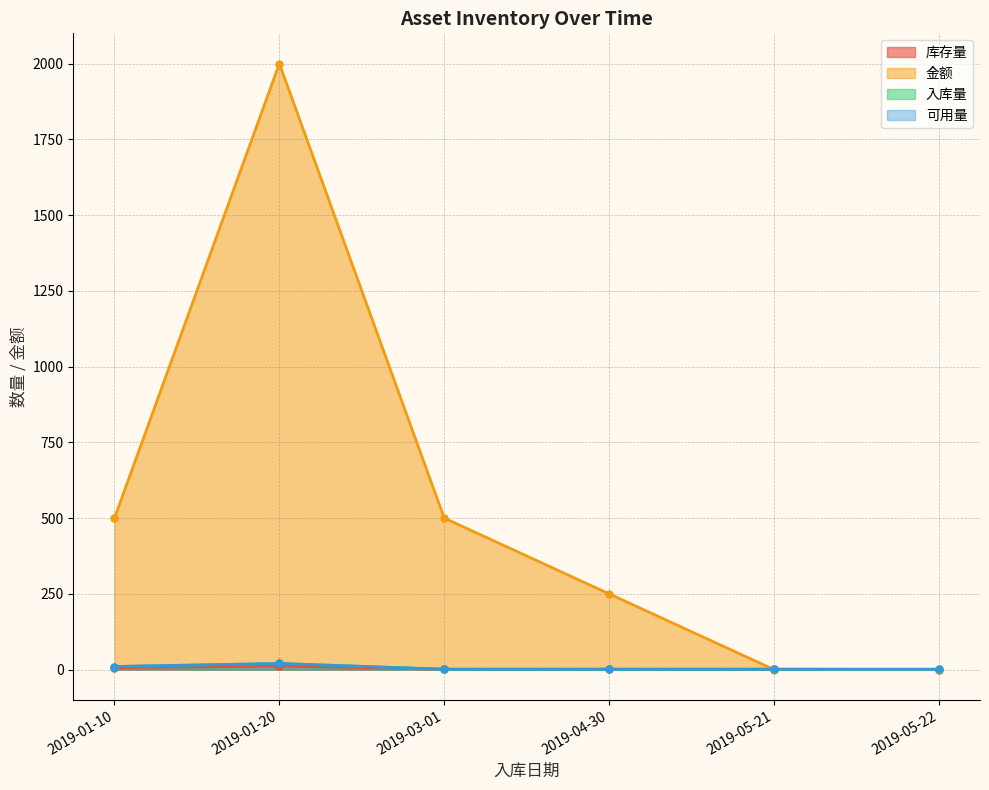

Where is 可用量 nearest to the value 5?

2019-03-01